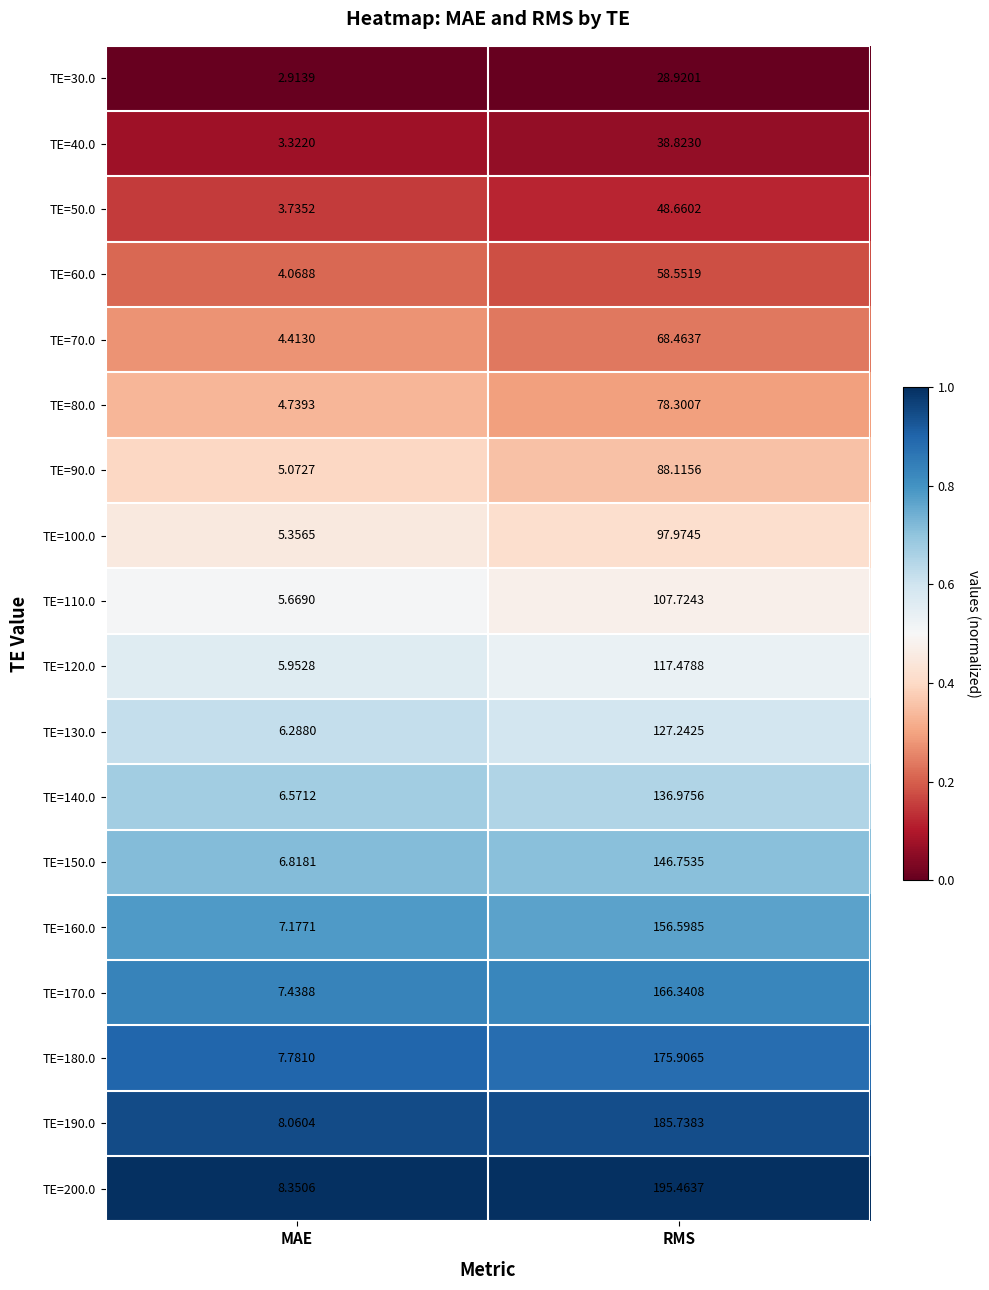

What is the greatest value displayed?

195.5